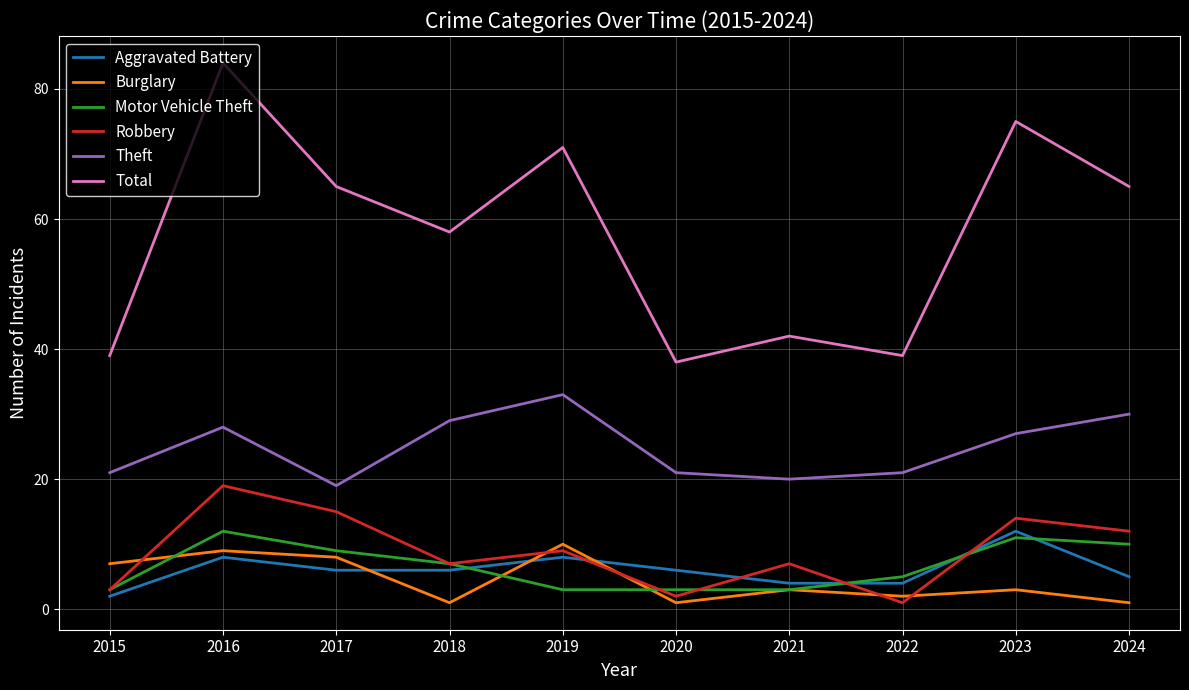

At which label is Motor Vehicle Theft closest to 7?

2018